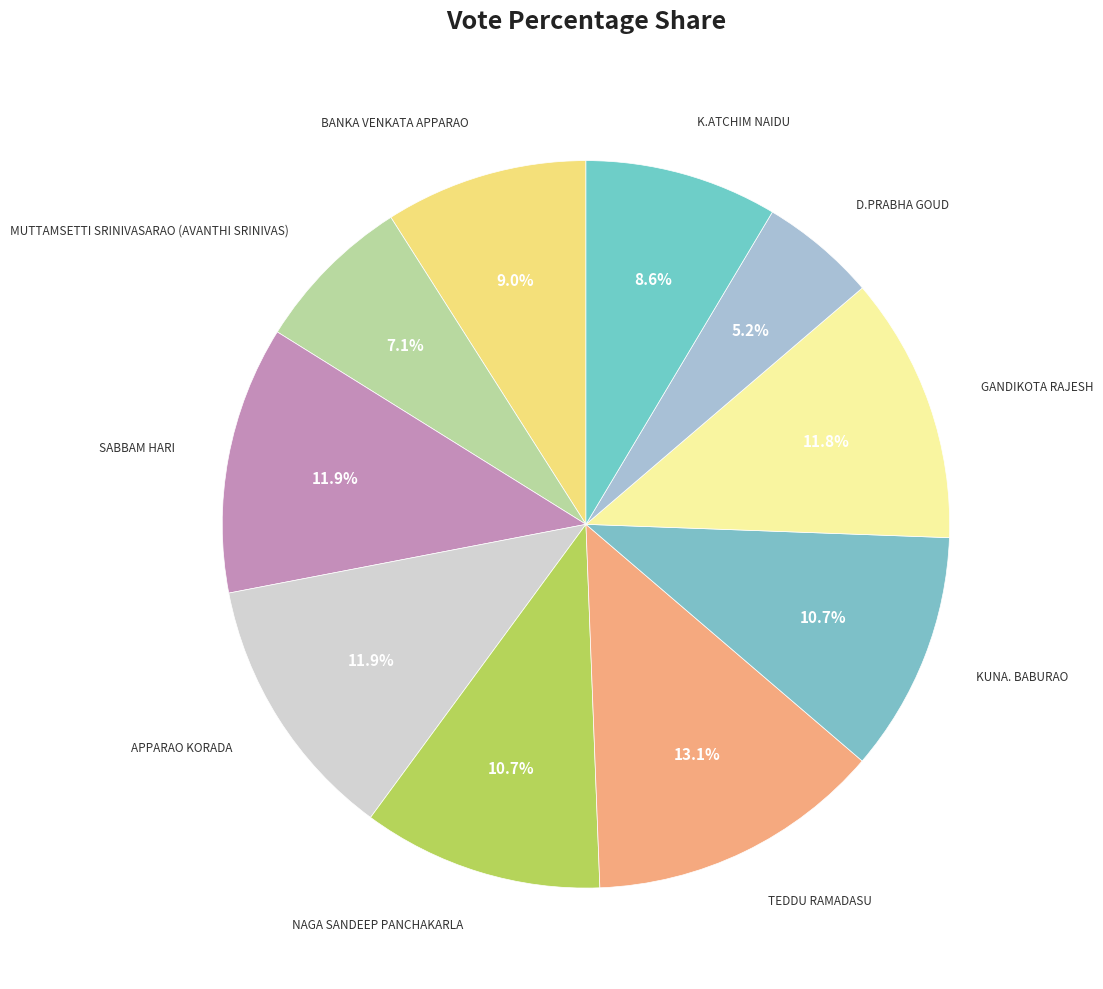

How many slices are in this pie chart?

10